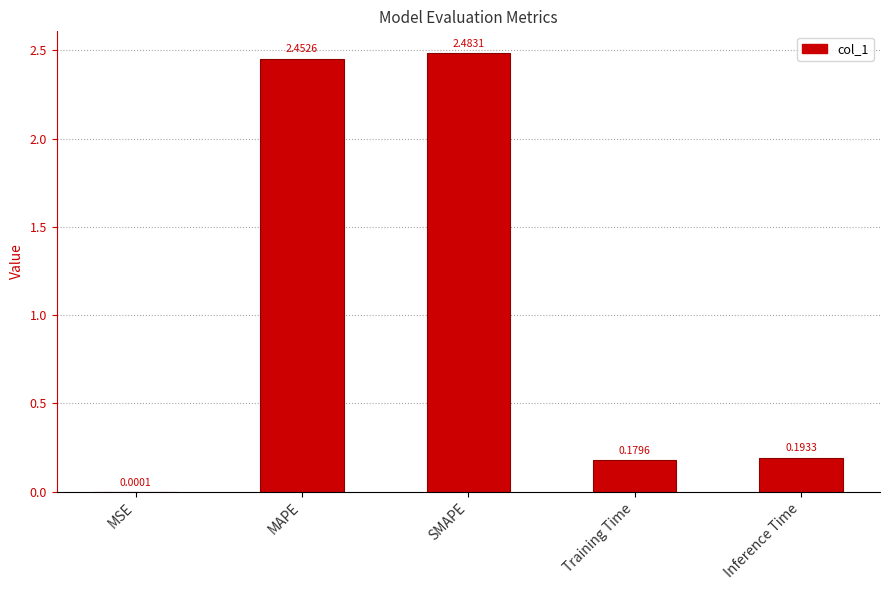

Are the bars horizontal?

No